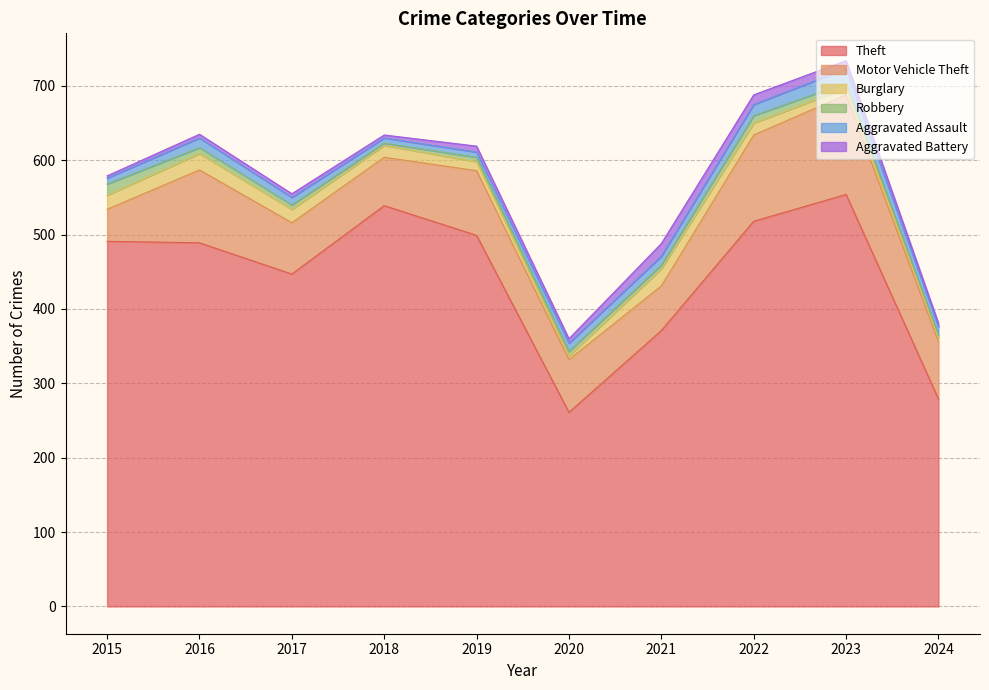

At which category is the sum across all series the highest?

2023